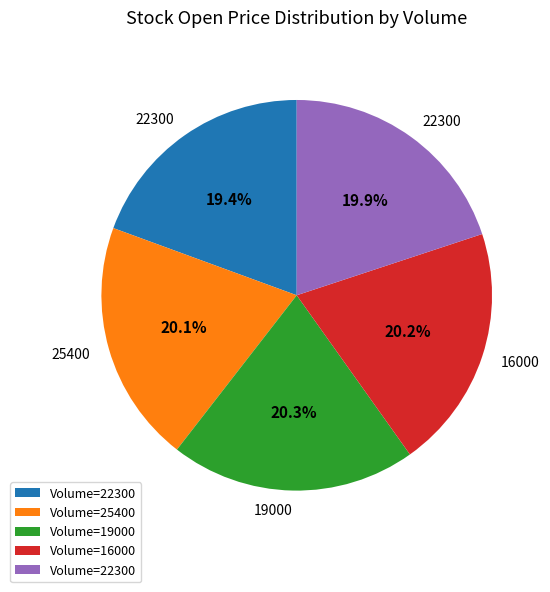

Is there any slice that represents more than half of the pie?

No